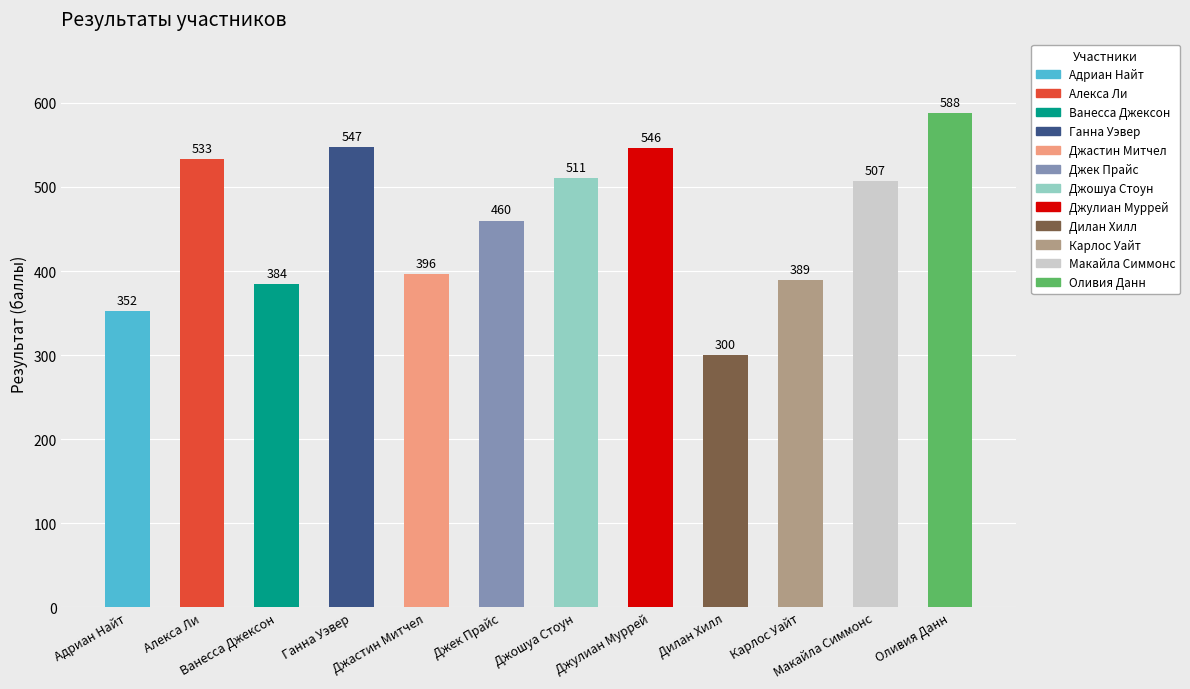

Reading left to right, list all the values displayed in this chart.

352	533	384	547	396	460	511	546	300	389	507	588